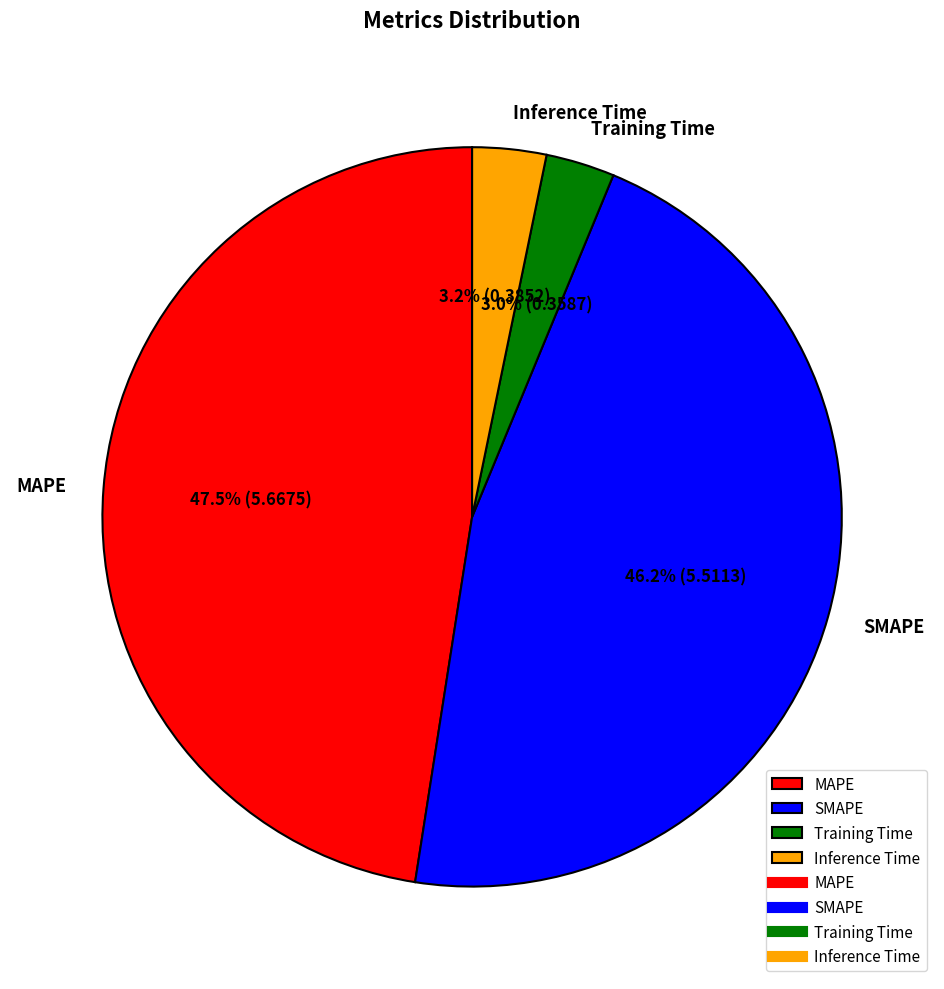

Is Training Time the majority of the pie?

No